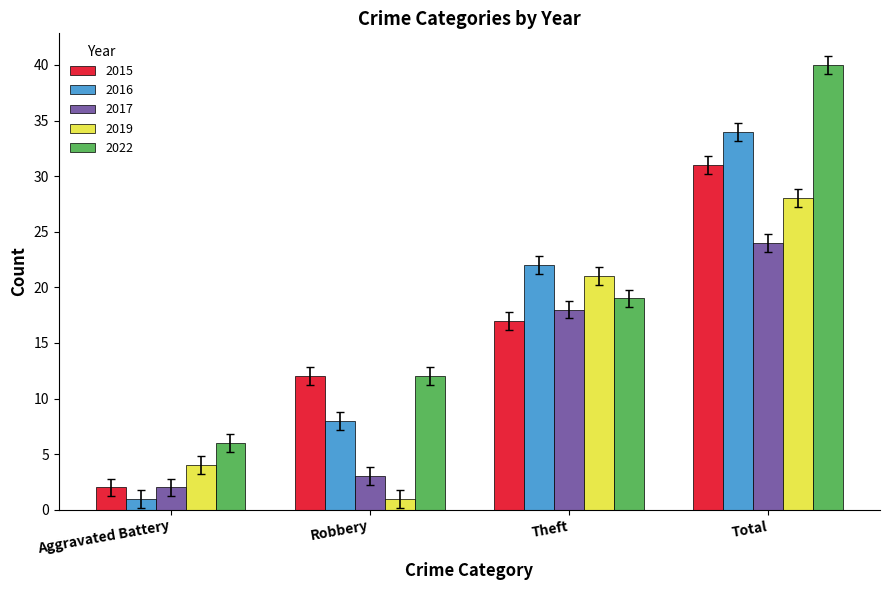

The value of 2017 at Total is 24. True or false?

True